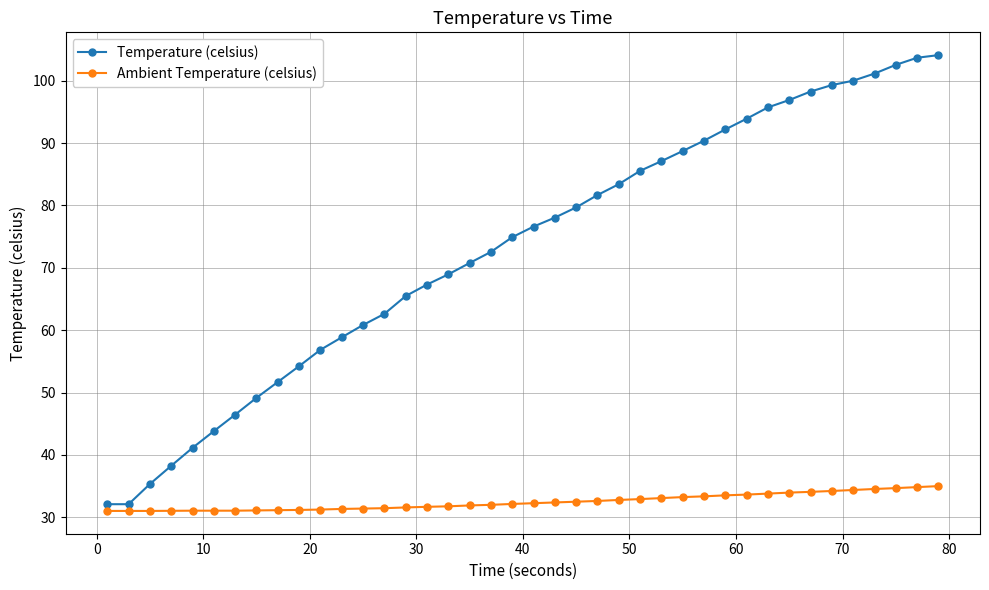

List the series in order of their peak value, highest first.

Temperature (celsius), Ambient Temperature (celsius)